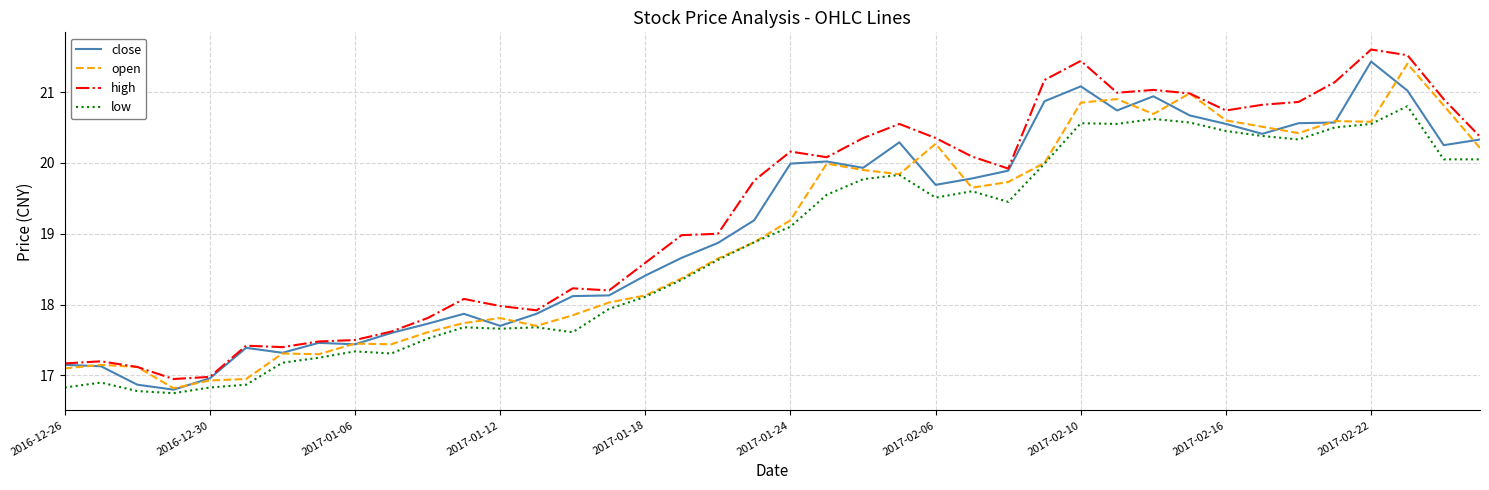

What is the lowest value of the open series?

16.8